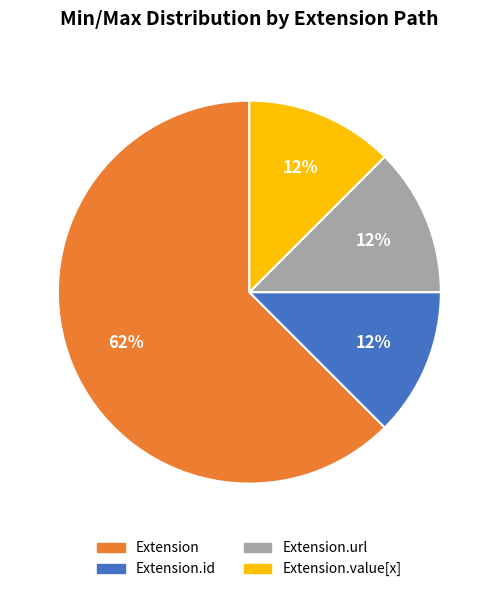

Is it true that Extension is 55% of the pie?

False